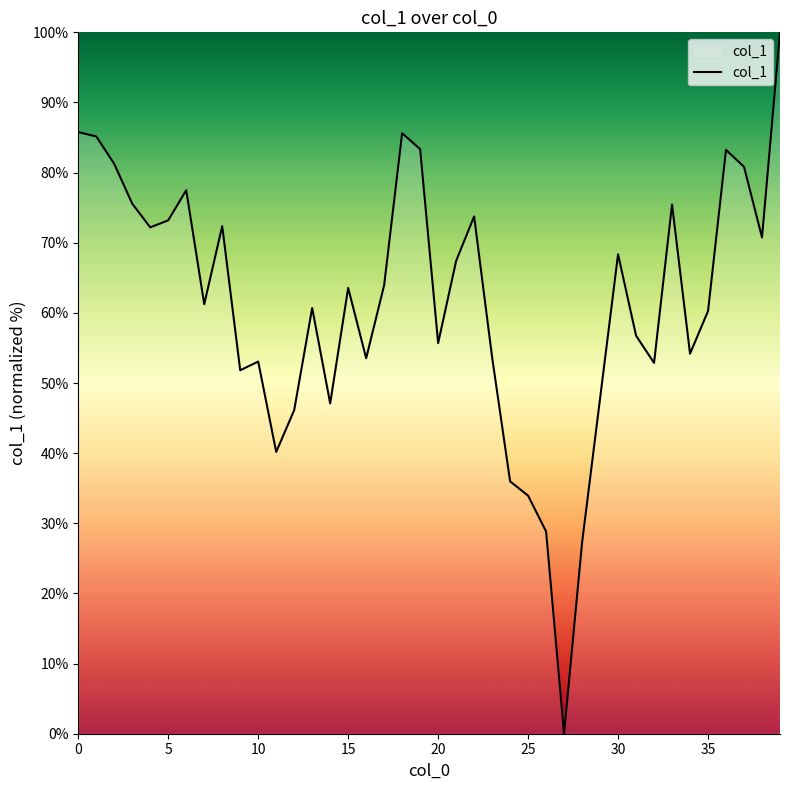

What is the difference between the maximum and minimum values?

100.0